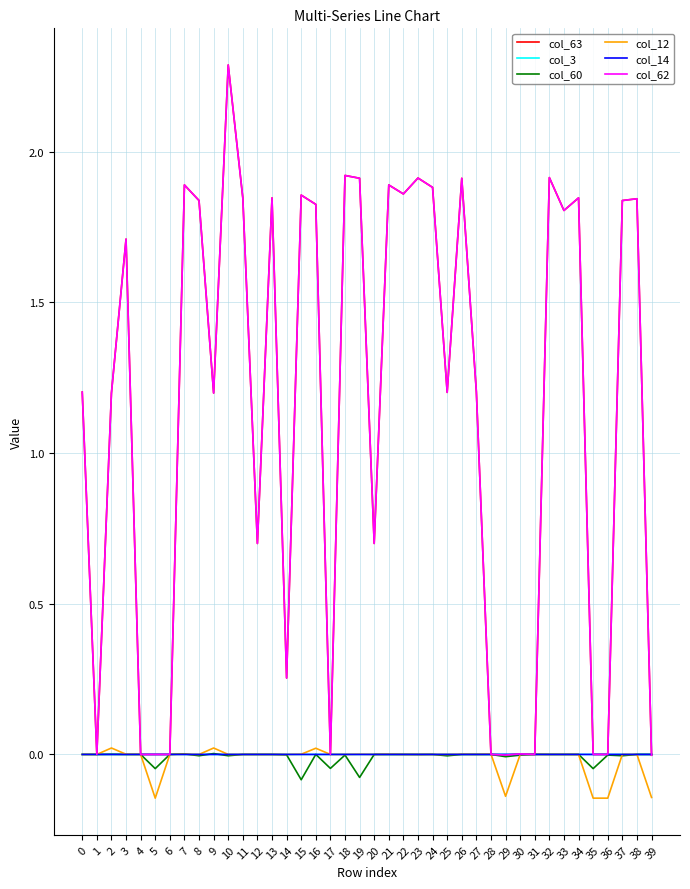

Is this an area chart (filled region under the line)?

No